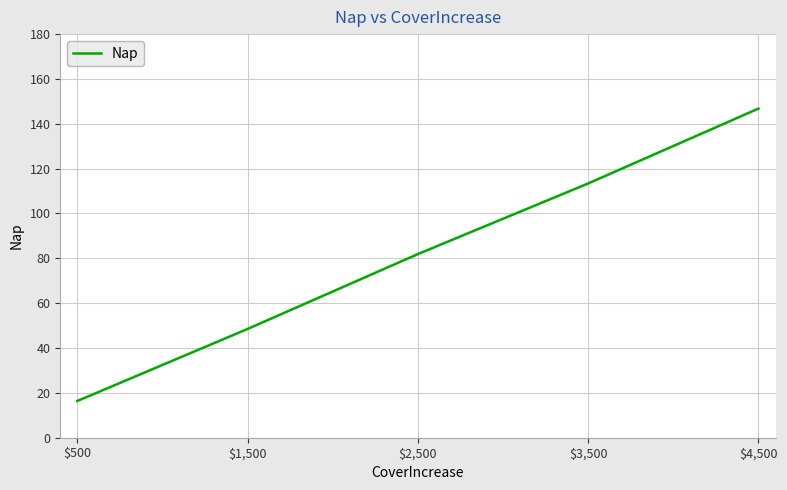

List the labels in order of value, largest first.

$4,500, $3,500, $2,500, $1,500, $500